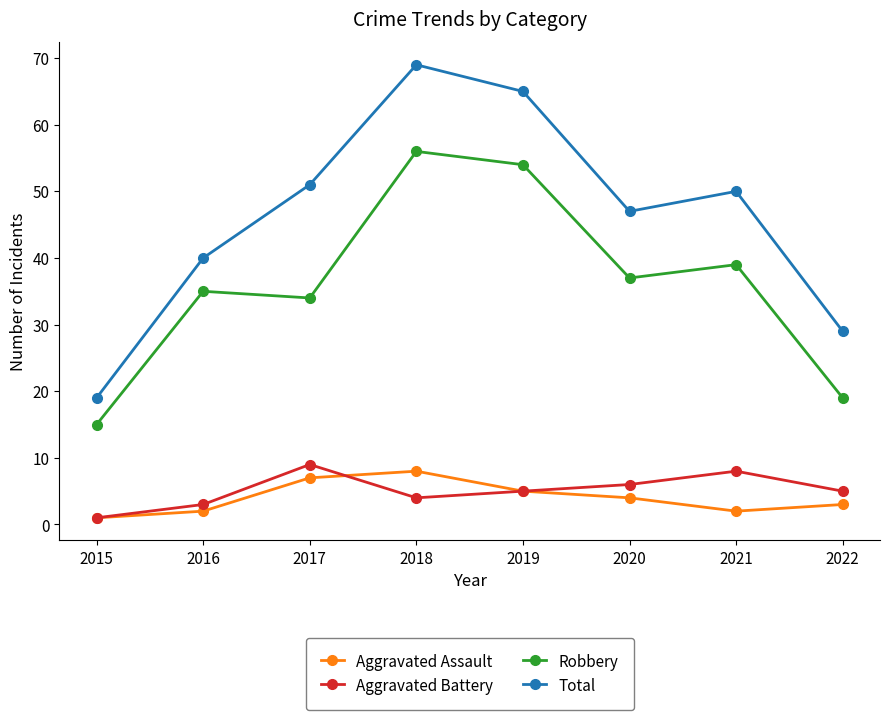

True or false: Total has more than 0 interior local peaks.

True